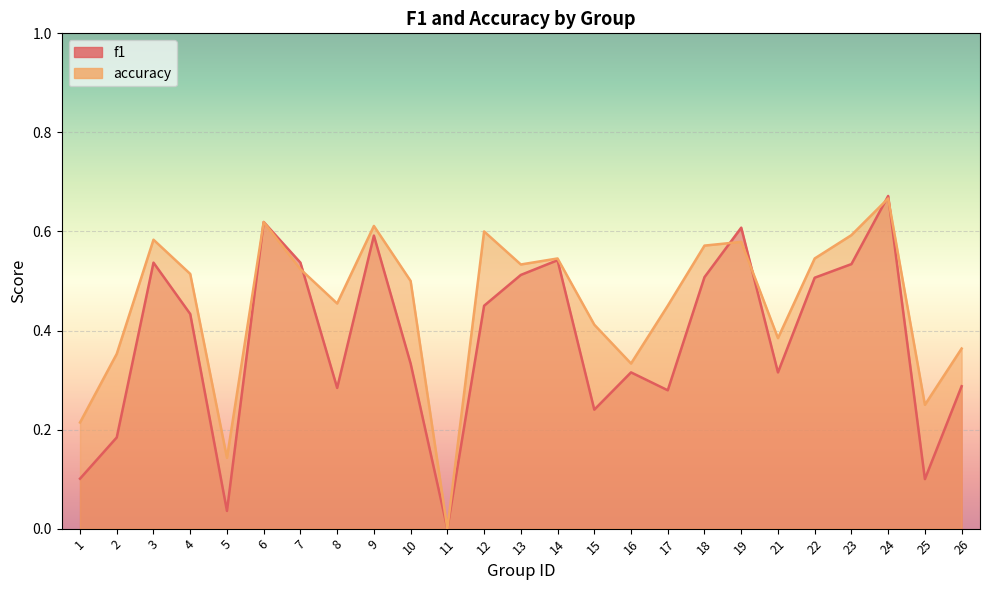

After their last crossing, which series has the higher values: f1 or accuracy?

accuracy